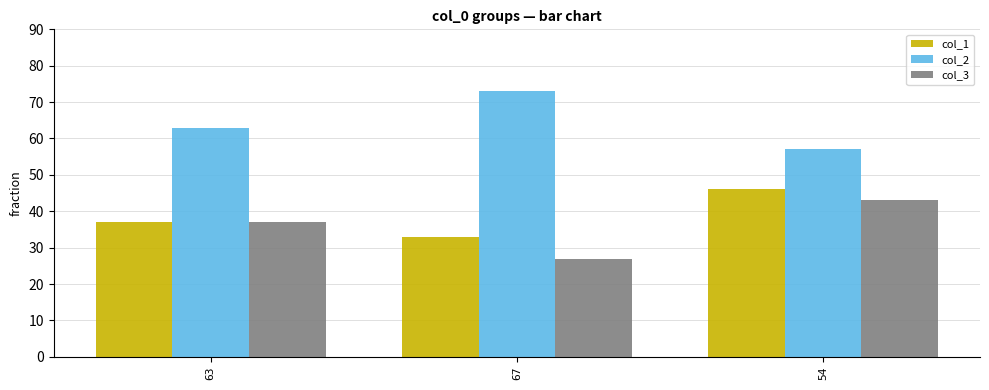

True or false: col_3 has a value of 43 at 54.

True